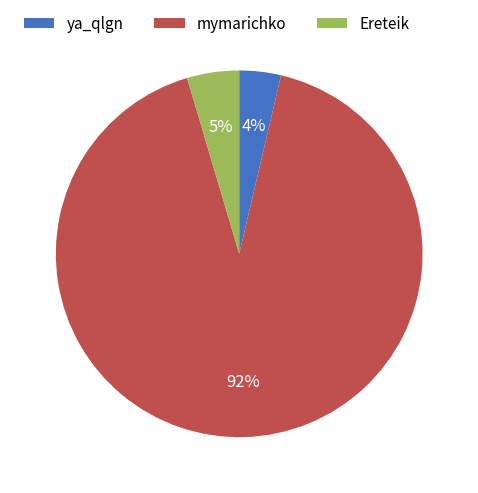

Is it true that ya_qlgn is 4% of the pie?

True